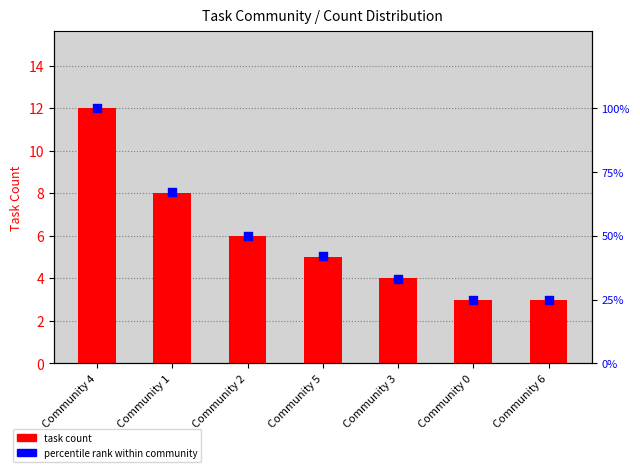

At how many categories does at least one series exceed 8?

7